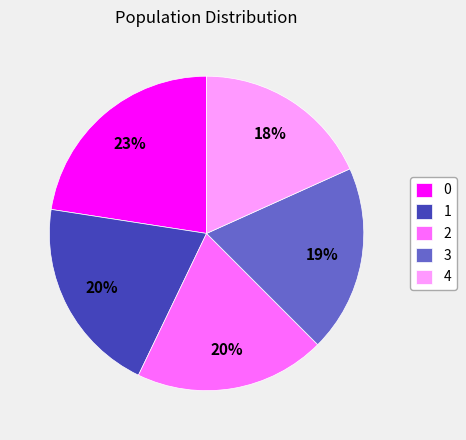

Is the sum of 1 and 2 greater than half?

No